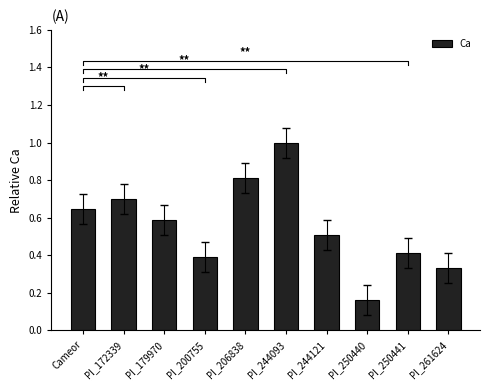

The chart shows a value of 1.2 at PI_172339. True or false?

False